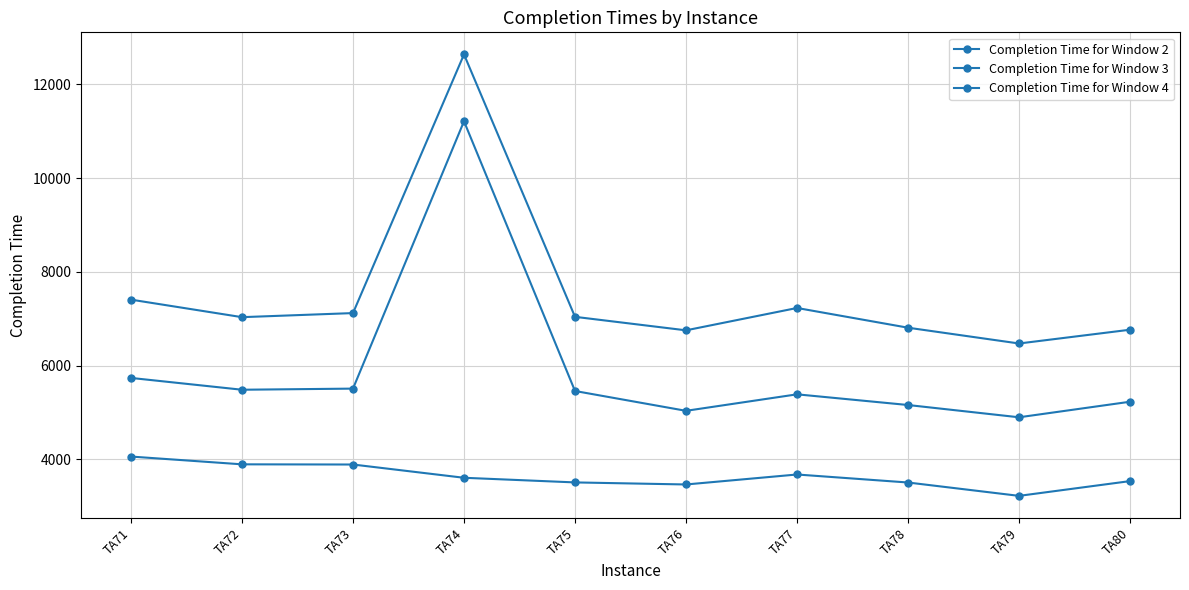

Which series has the widest spread of values?

Completion Time for Window 3